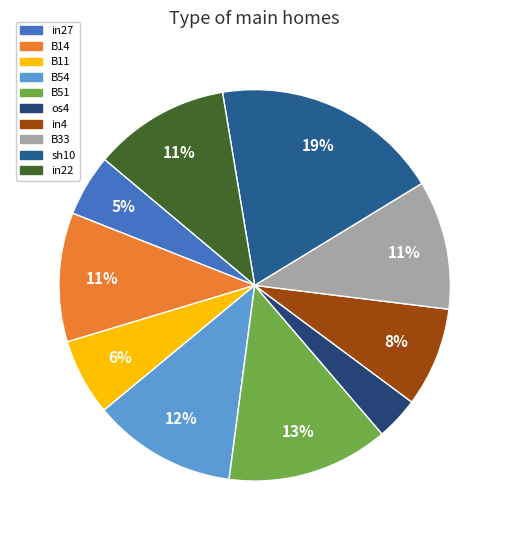

Which slice is the smallest?

os4